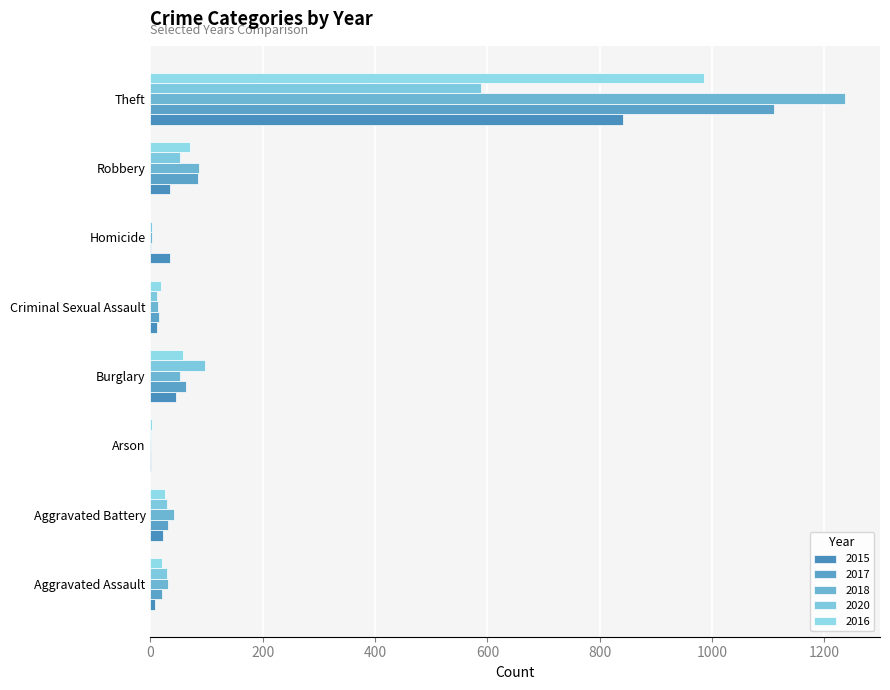

How many data points does each series have?

8